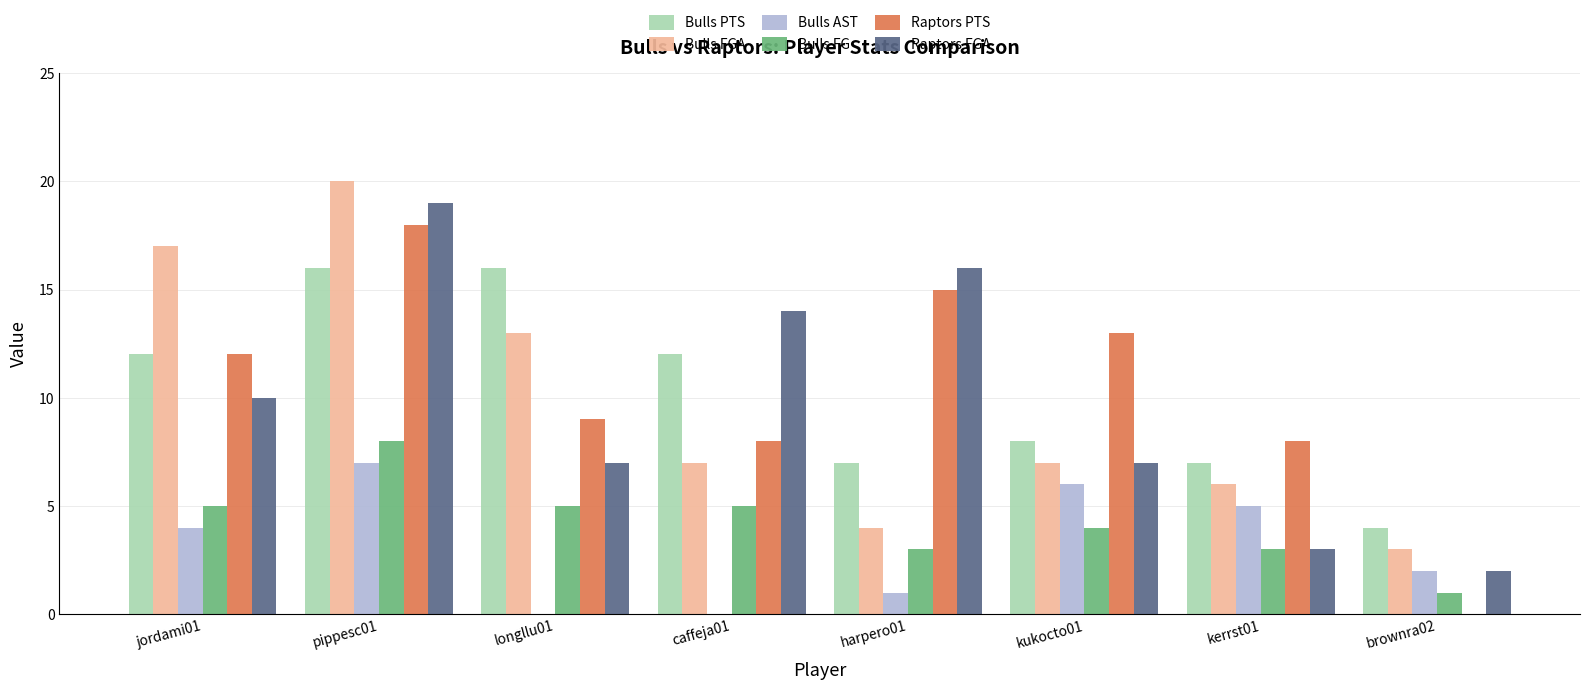

Reading right to left, transcribe all the data shown in this chart.

Bulls PTS: brownra02=4	kerrst01=7	kukocto01=8	harpero01=7	caffeja01=12	longllu01=16	pippesc01=16	jordami01=12
Bulls FGA: brownra02=3	kerrst01=6	kukocto01=7	harpero01=4	caffeja01=7	longllu01=13	pippesc01=20	jordami01=17
Bulls AST: brownra02=2	kerrst01=5	kukocto01=6	harpero01=1	caffeja01=0	longllu01=0	pippesc01=7	jordami01=4
Bulls FG: brownra02=1	kerrst01=3	kukocto01=4	harpero01=3	caffeja01=5	longllu01=5	pippesc01=8	jordami01=5
Raptors PTS: brownra02=0	kerrst01=8	kukocto01=13	harpero01=15	caffeja01=8	longllu01=9	pippesc01=18	jordami01=12
Raptors FGA: brownra02=2	kerrst01=3	kukocto01=7	harpero01=16	caffeja01=14	longllu01=7	pippesc01=19	jordami01=10